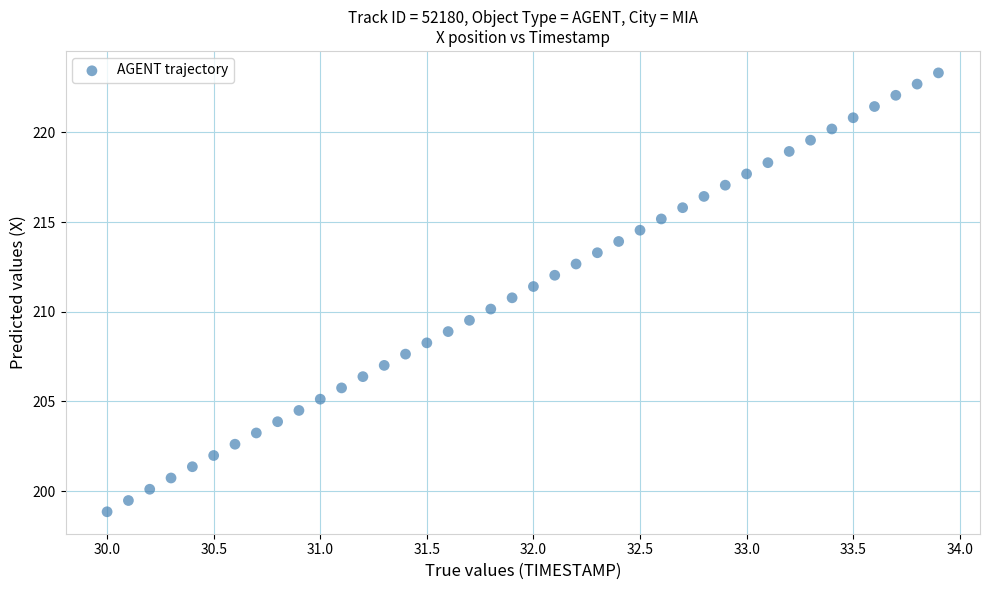

What is the range of X values (max minus min)?

3.9